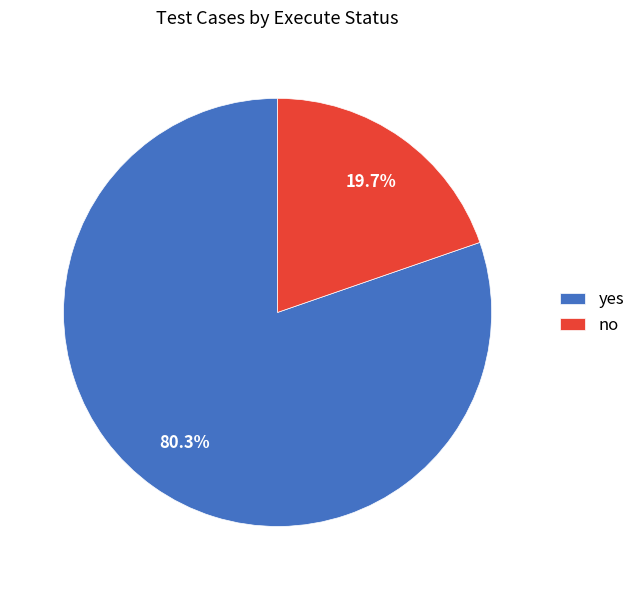

Do yes and no together represent more than half of the pie?

Yes